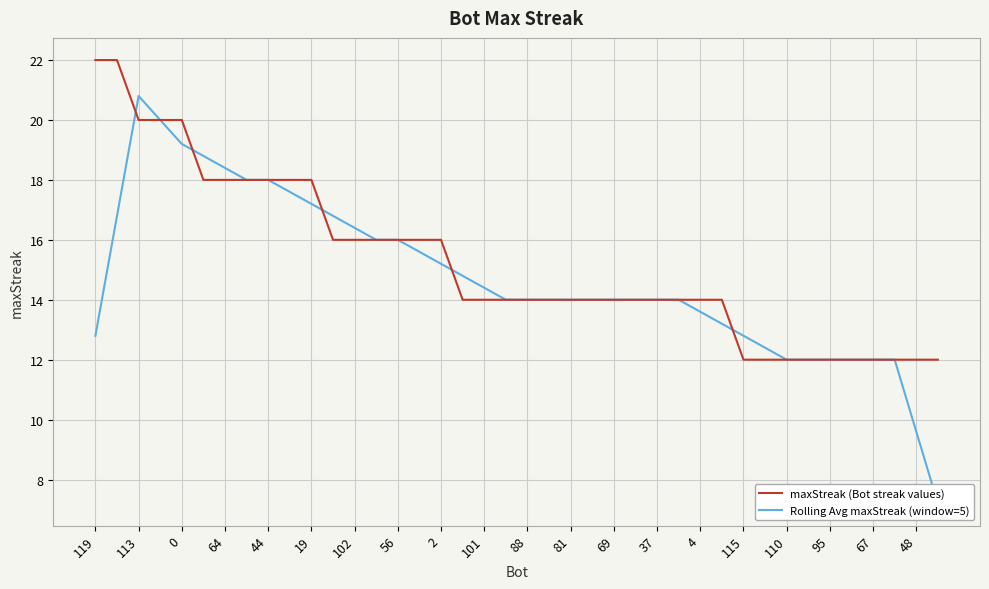

At how many categories does at least one series exceed 19?

5